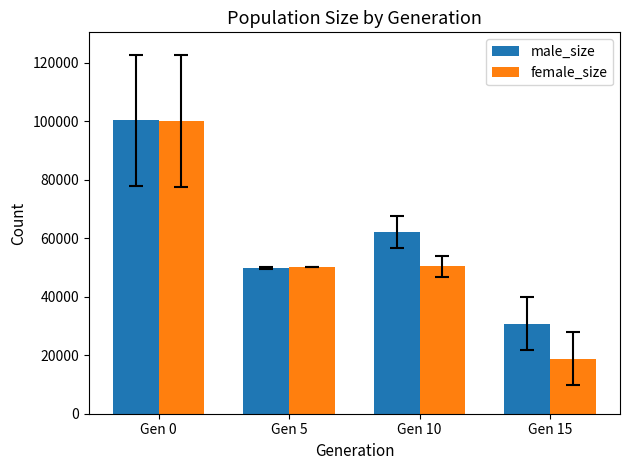

What is the average value of the male_size series?

60717